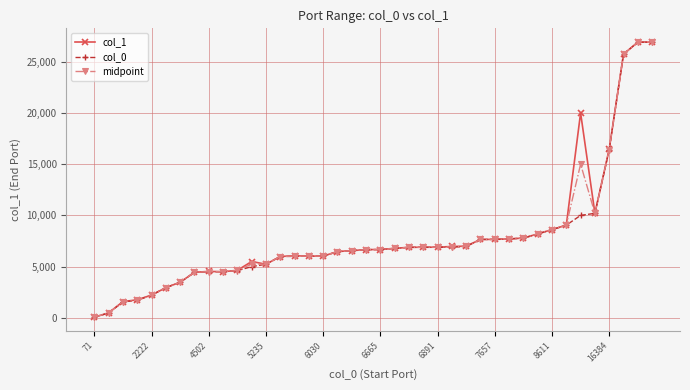

What is the maximum value shown in the chart?

26911.0